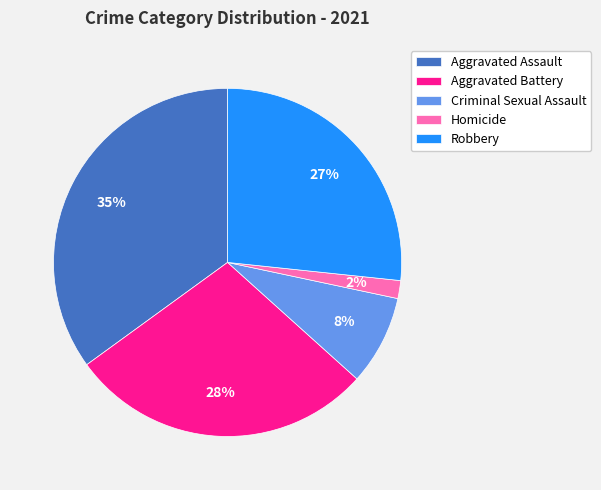

Rank the categories by value from lowest to highest.

Homicide, Criminal Sexual Assault, Robbery, Aggravated Battery, Aggravated Assault